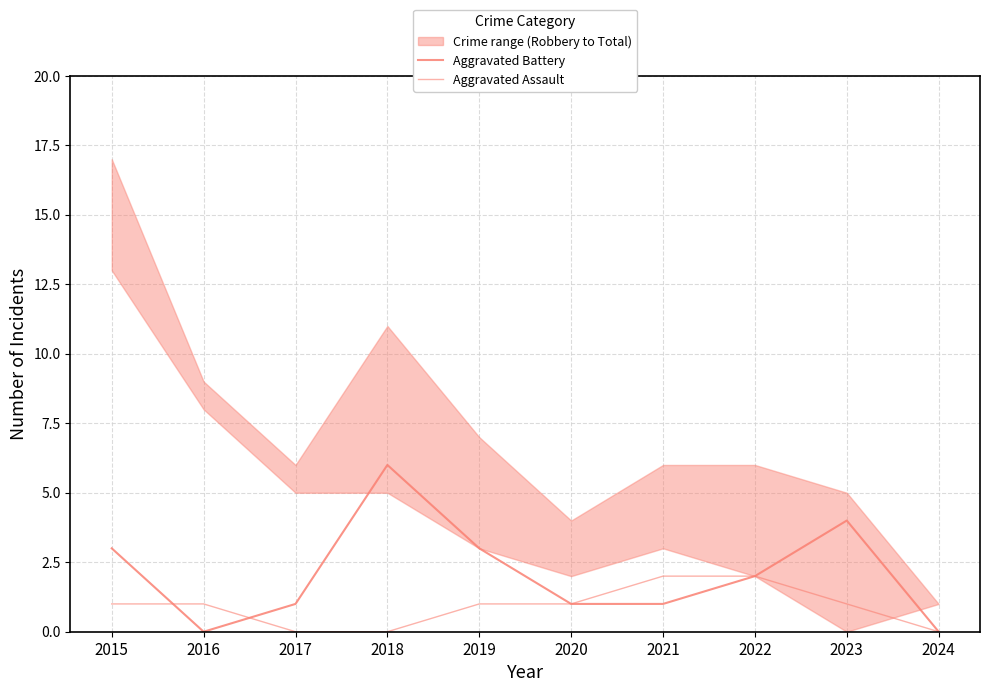

What is the difference between the highest and lowest values at 2021?

1